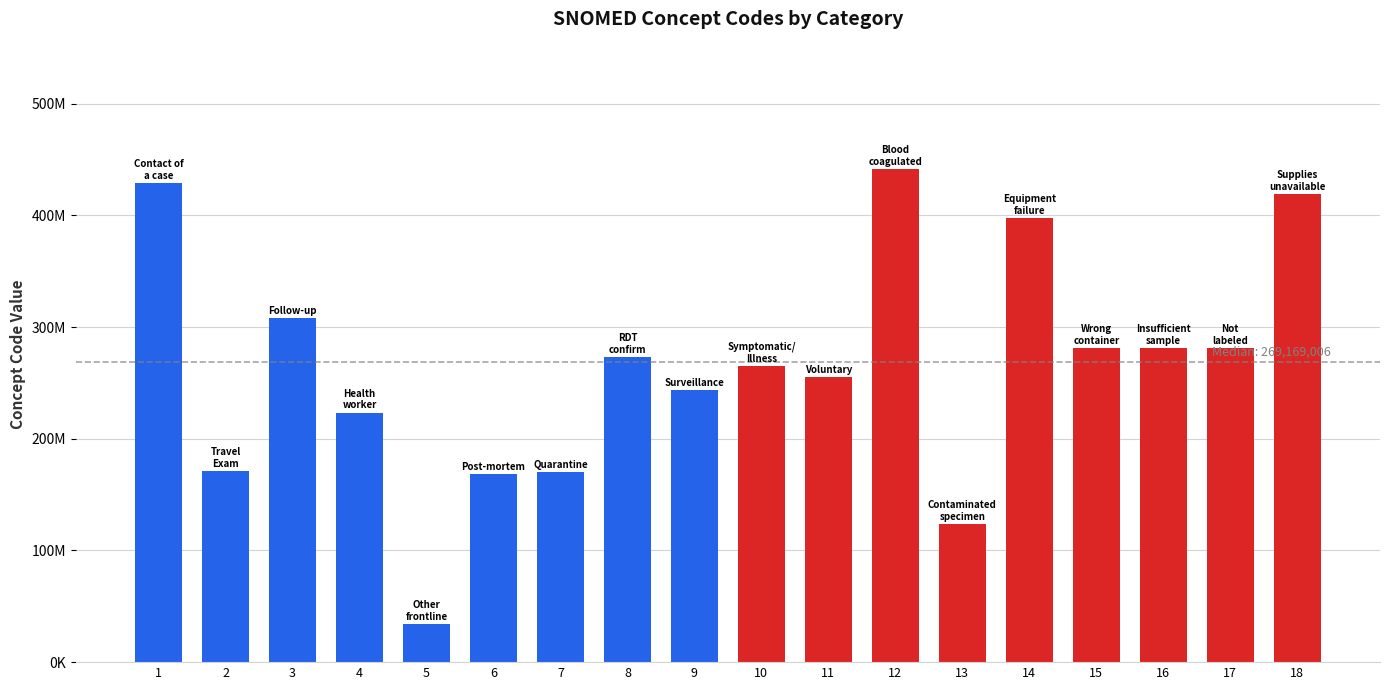

Are the bars horizontal?

No